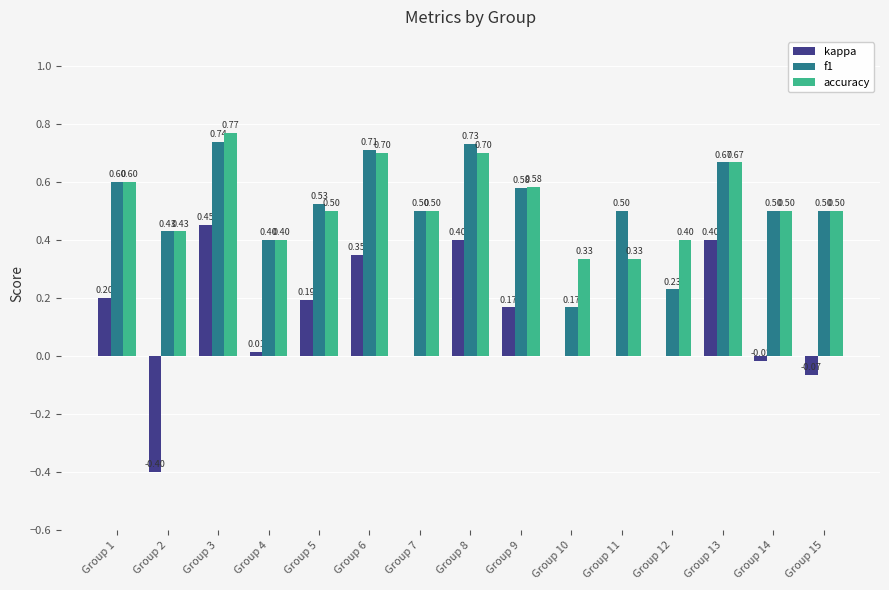

What is the total value across all series at Group 15?

0.9